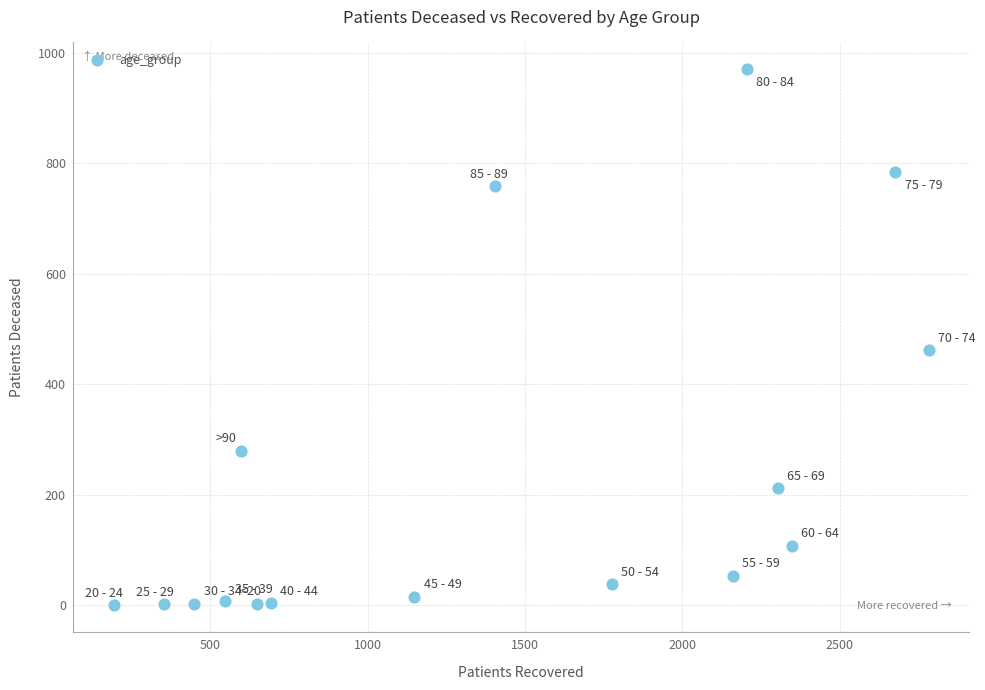

What is the range of X values (max minus min)?

2590